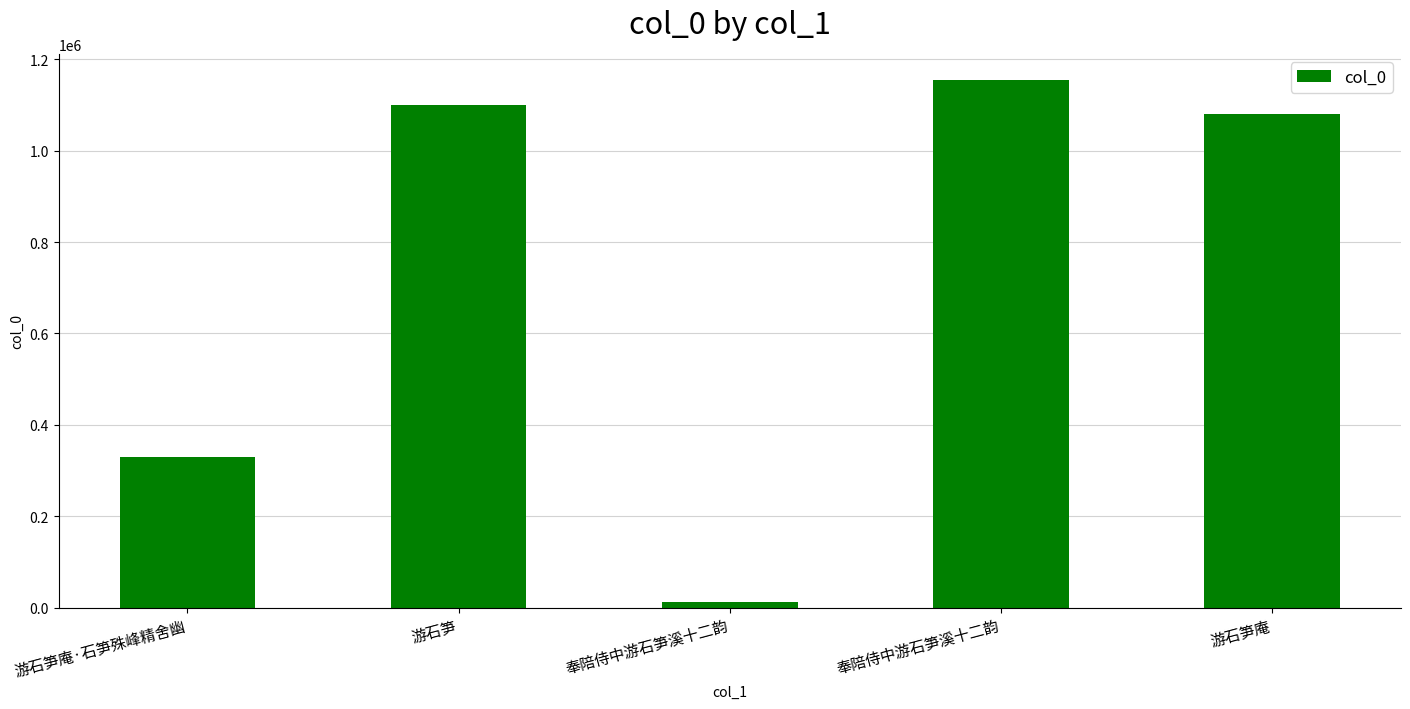

The chart shows a value of 212332 at 游石笋庵·石笋殊峰精舍幽. True or false?

False